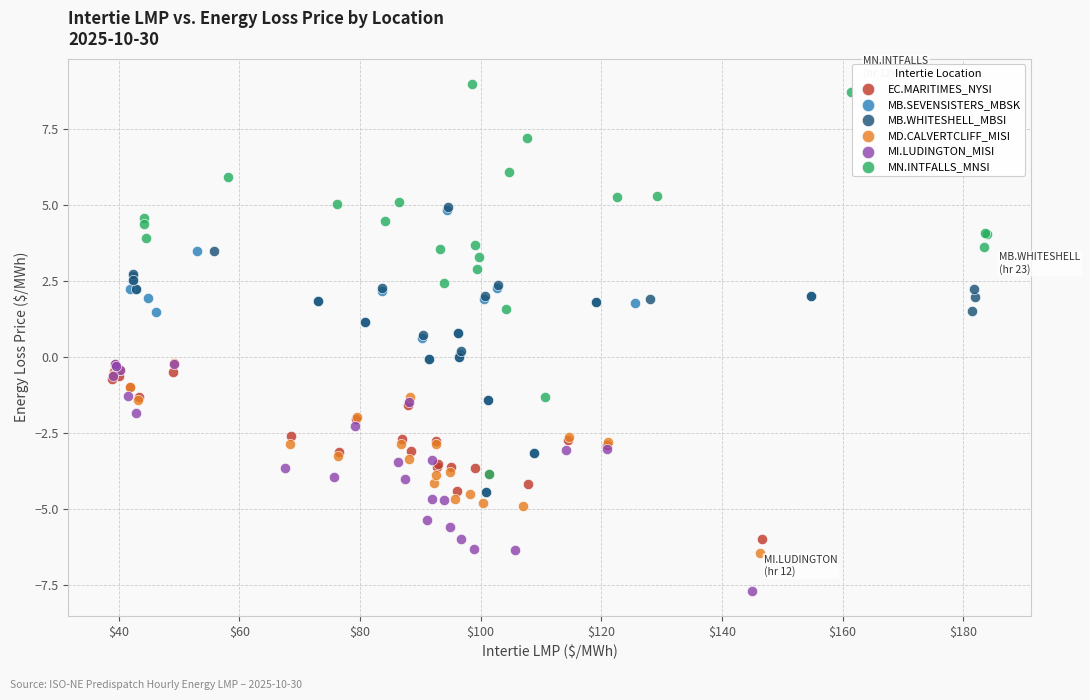

Which series has the largest Y range (max minus min)?

MN.INTFALLS_MNSI